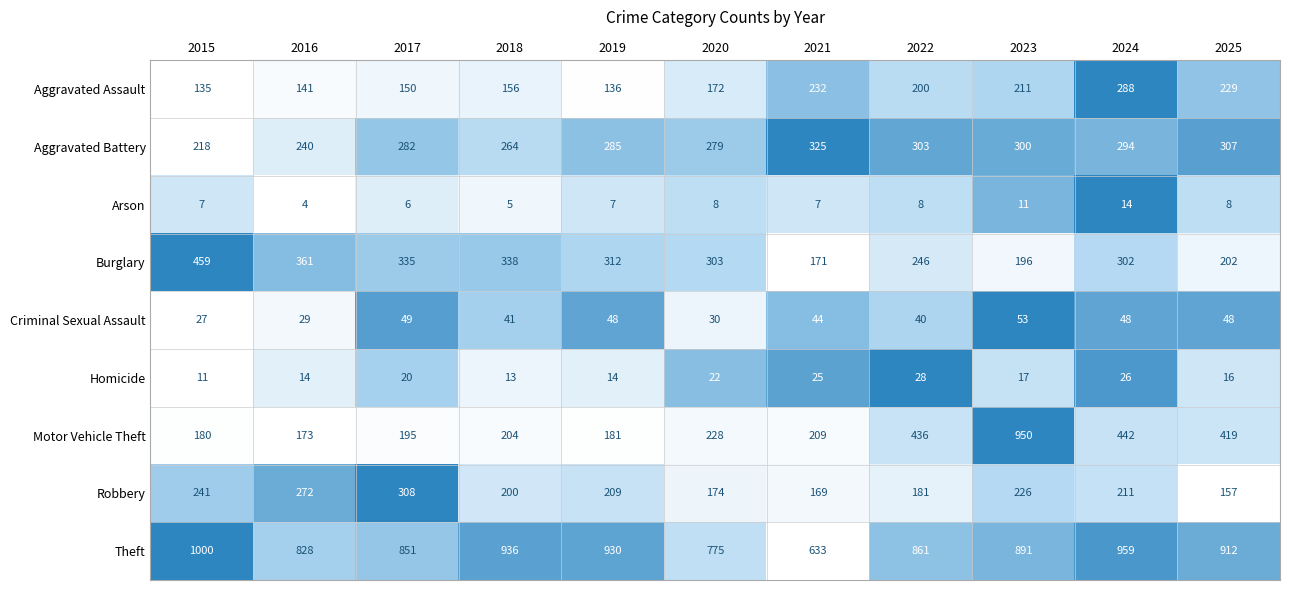

What is the difference between the maximum and second lowest values in the Robbery series?

139